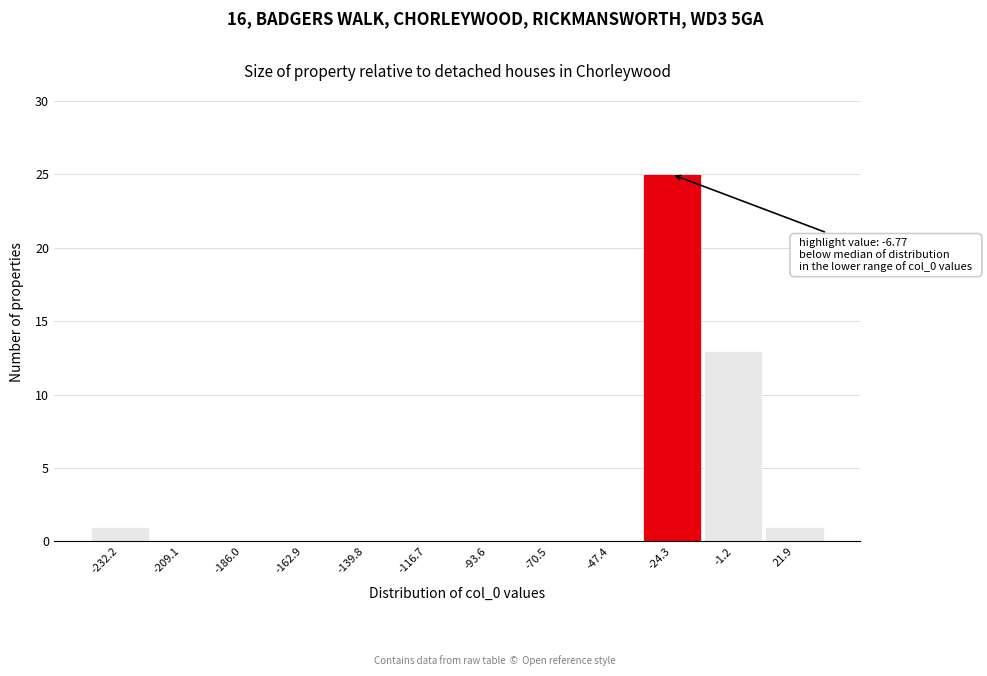

Reading left to right, what are all the values shown in this chart?

-232.2=1	-209.1=0	-186.0=0	-162.9=0	-139.8=0	-116.7=0	-93.6=0	-70.5=0	-47.4=0	-24.3=25	-1.2=13	21.9=1